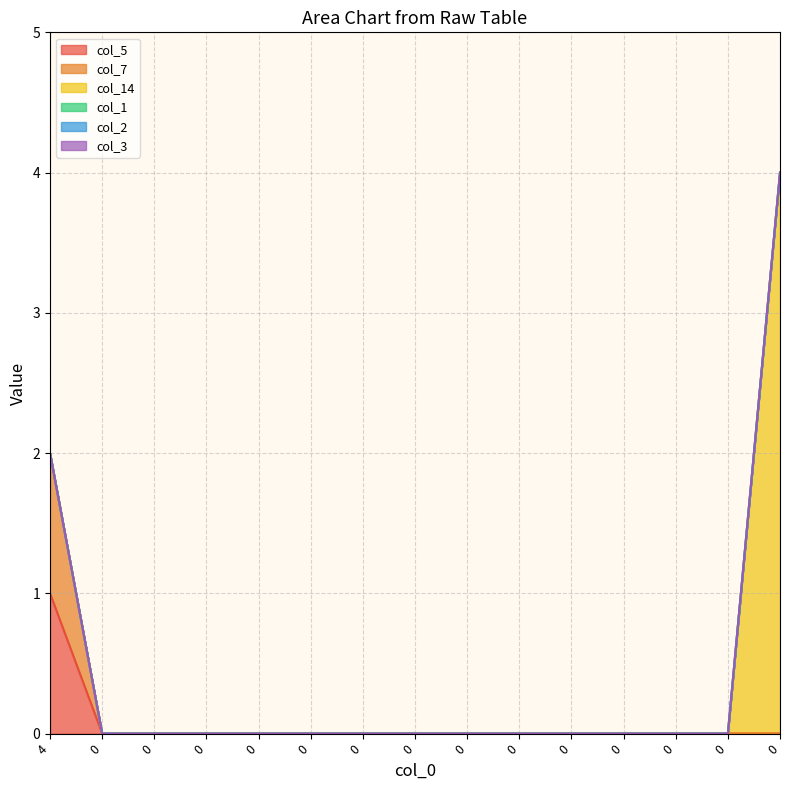

List the series in order of their peak value, lowest first.

col_1, col_2, col_3, col_5, col_7, col_14